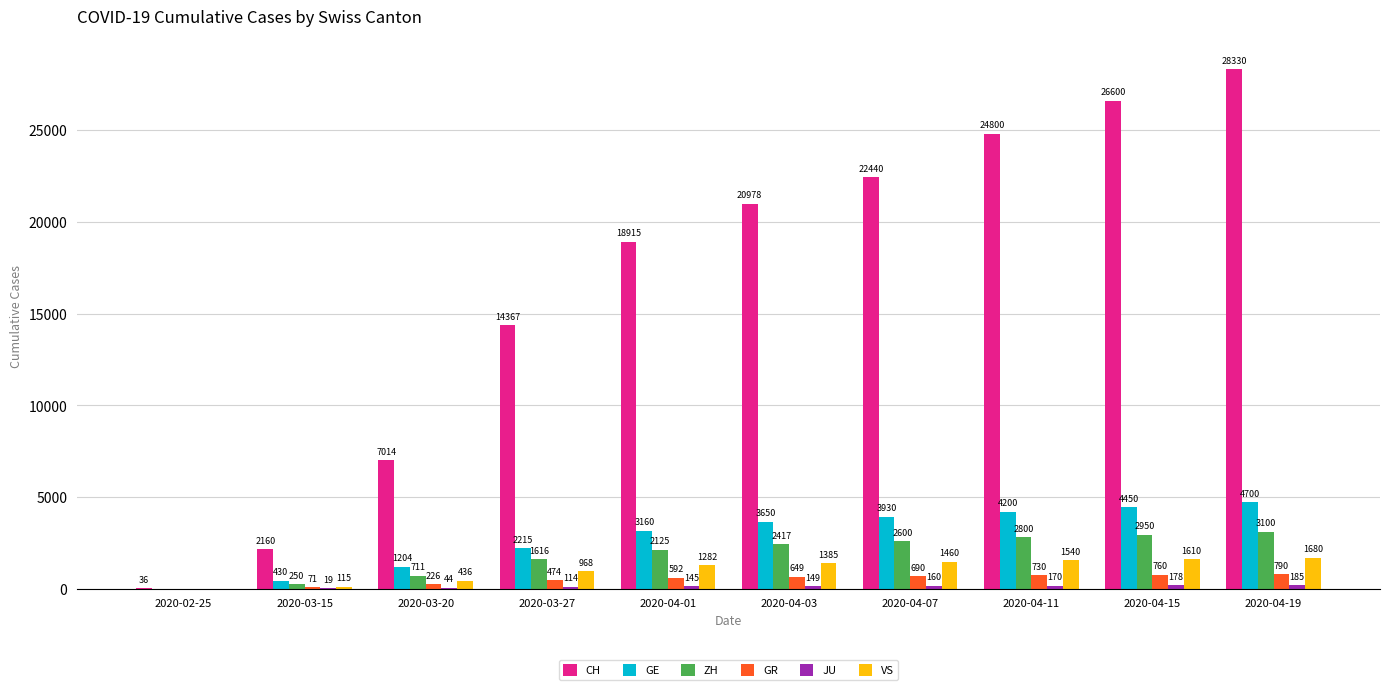

What is the total value across all series at 2020-02-25?

36